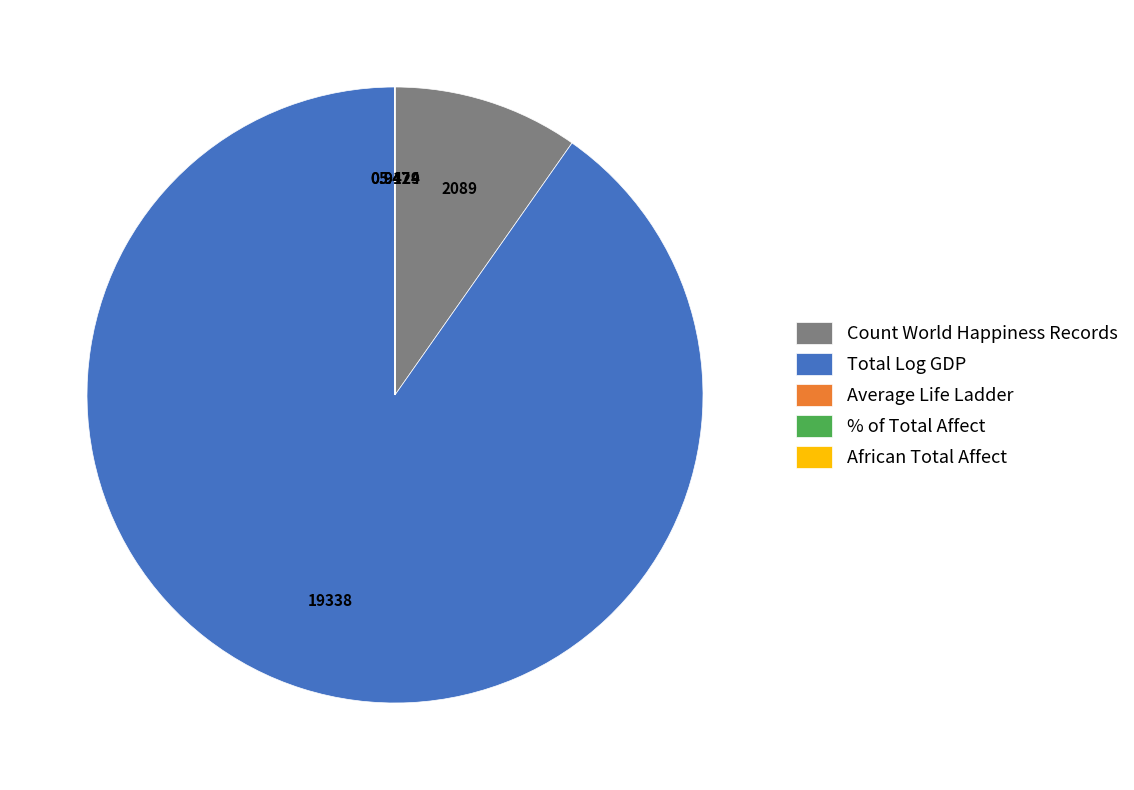

Do Count World Happiness Records and Total Log GDP together represent more than half of the pie?

Yes